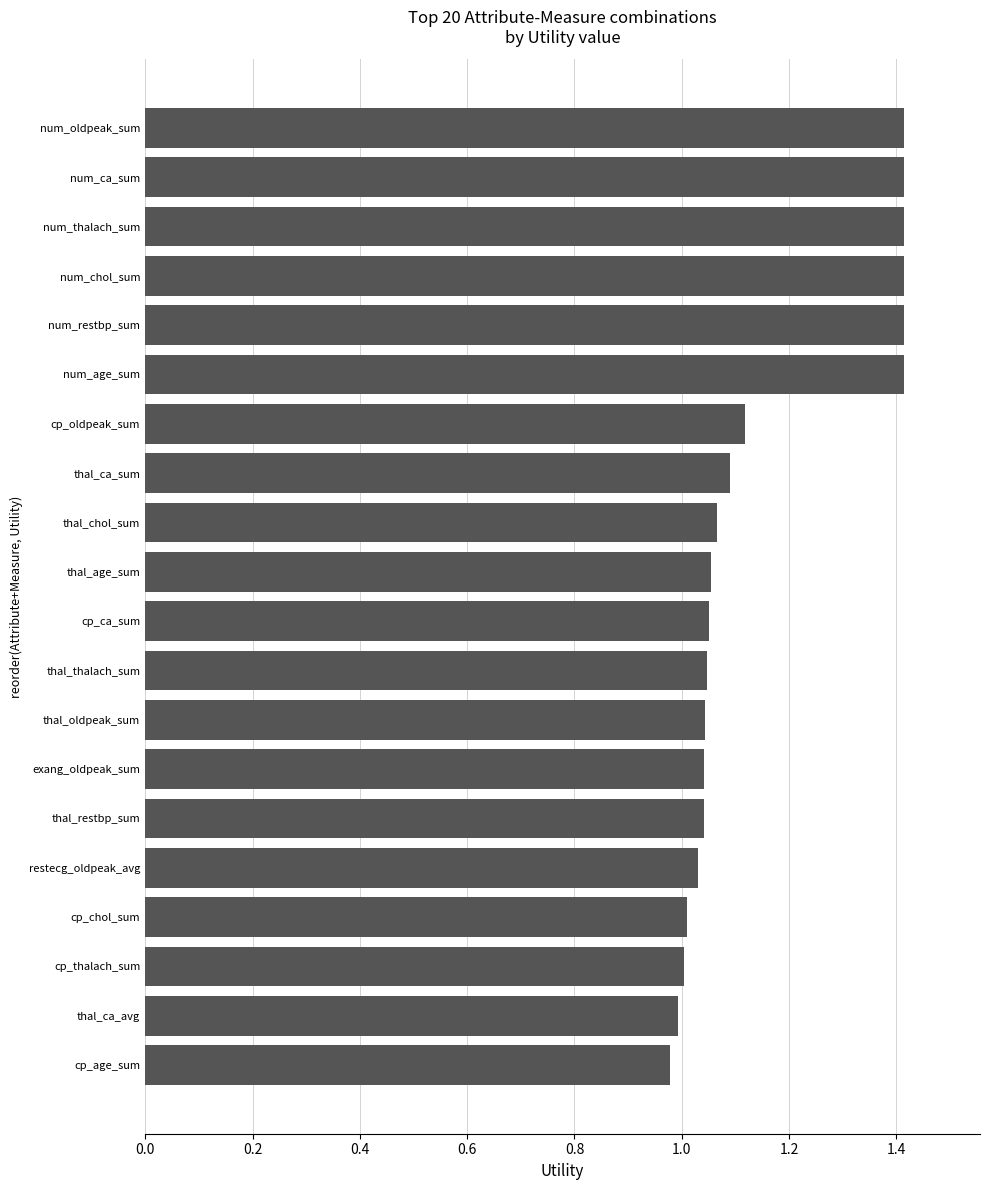

What is the average value?

1.2